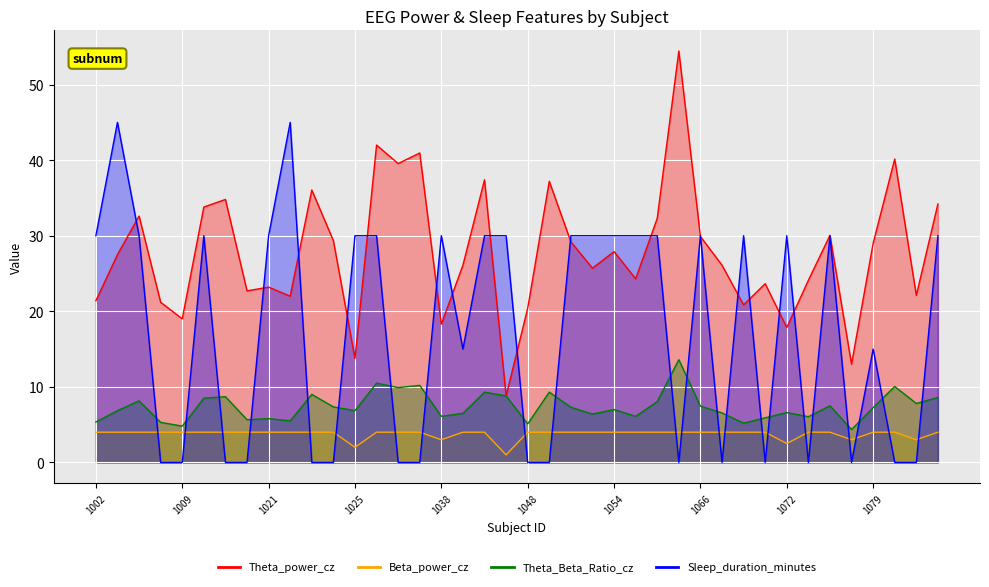

What are all the series names shown in the legend?

Theta_power_cz, Beta_power_cz, Theta_Beta_Ratio_cz, Sleep_duration_minutes